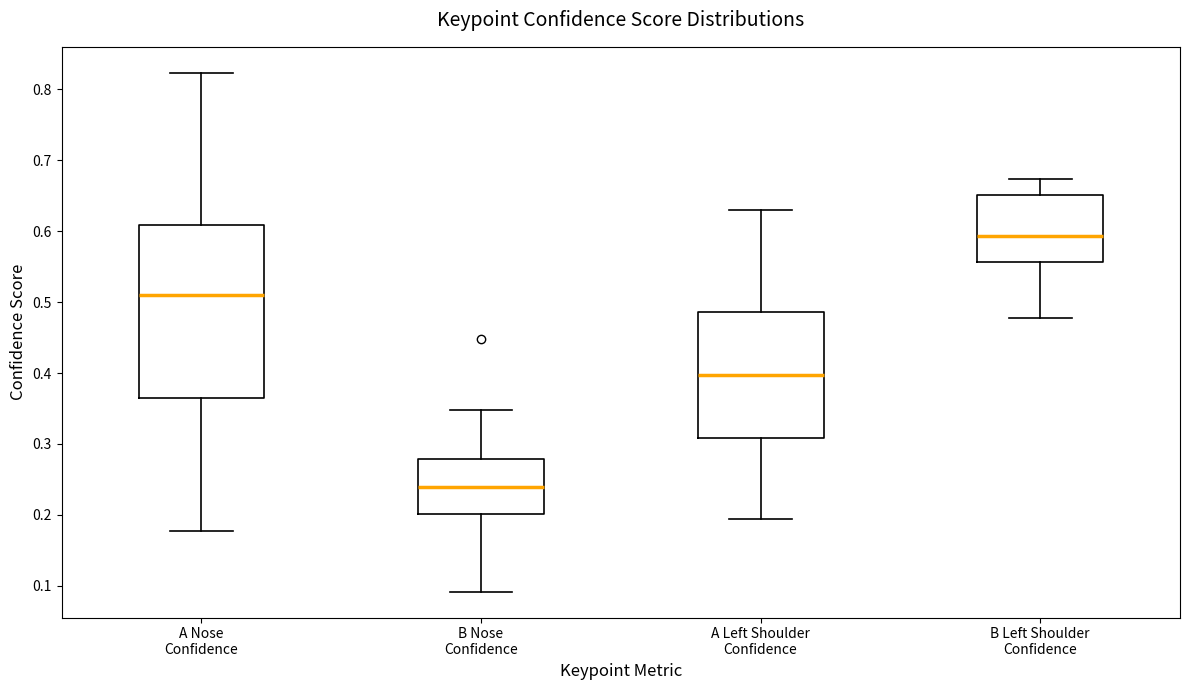

Which box is the tallest, from its lower edge to its upper edge?

A Nose Confidence